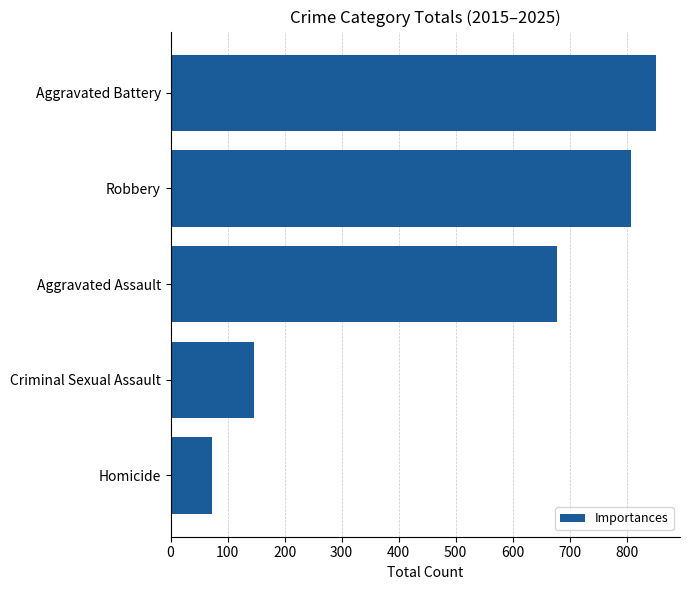

What is the value of the 5th bar from the top?

72